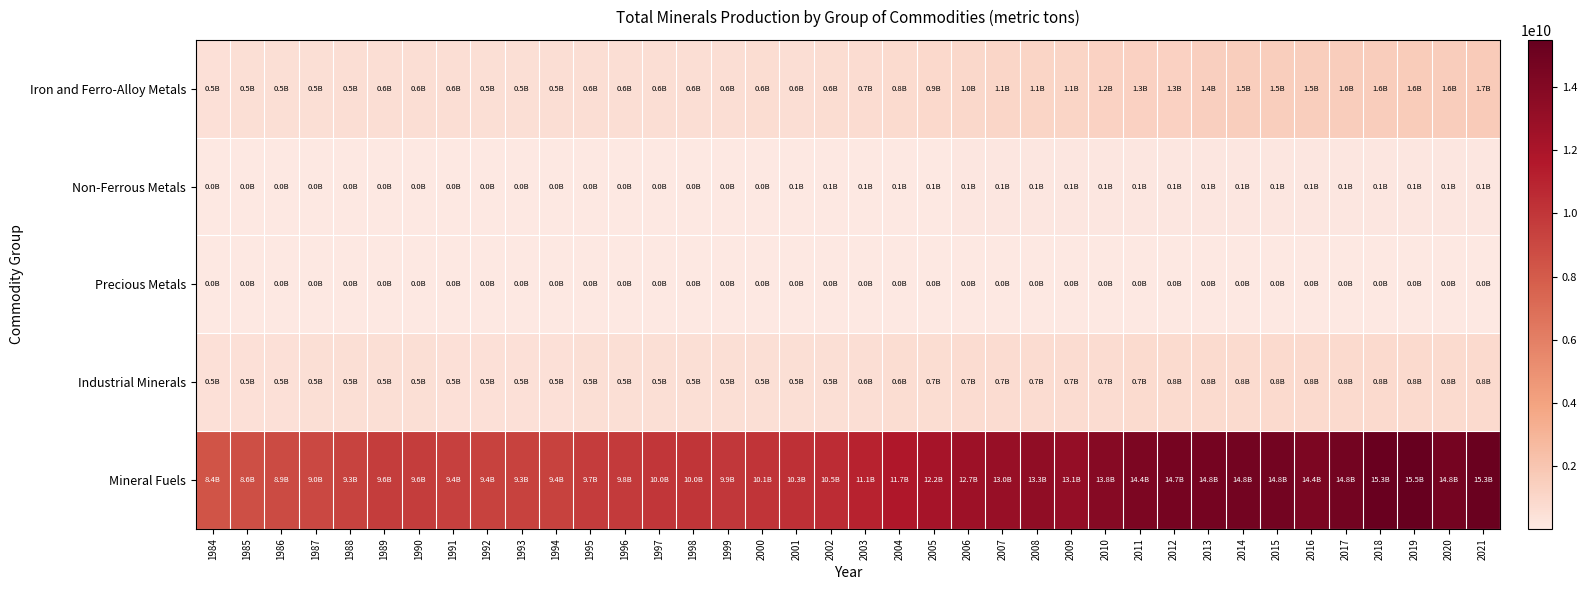

How many series are shown in this chart?

5